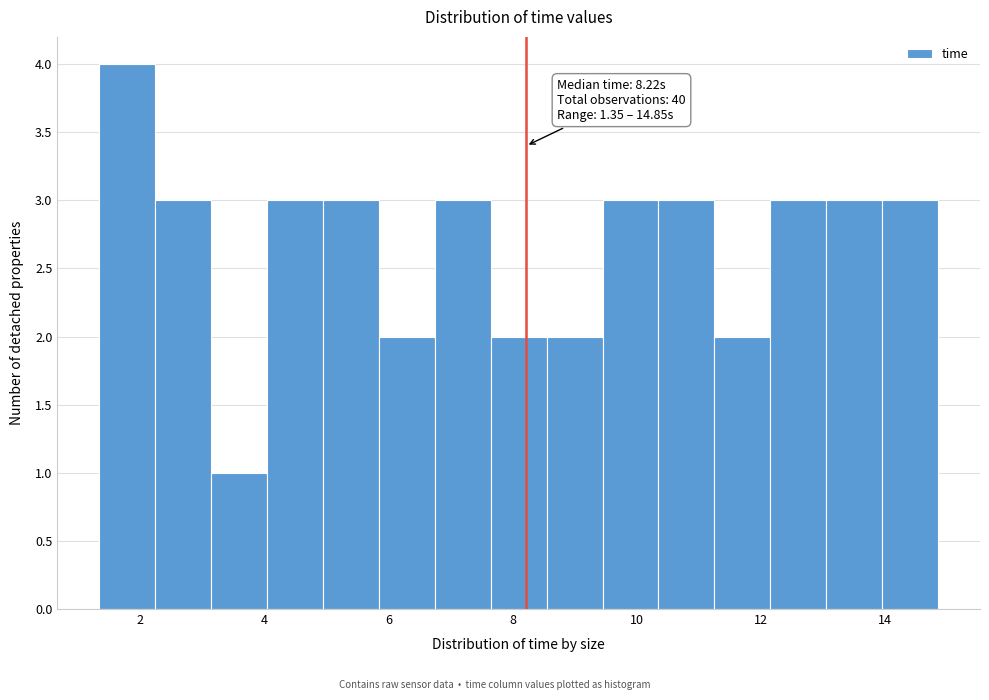

Which range on the x-axis has the tallest bar?

1.4 to 2.2